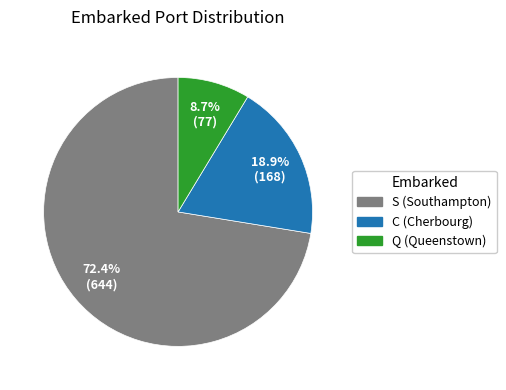

To the nearest percent, what is the average slice percentage?

33%